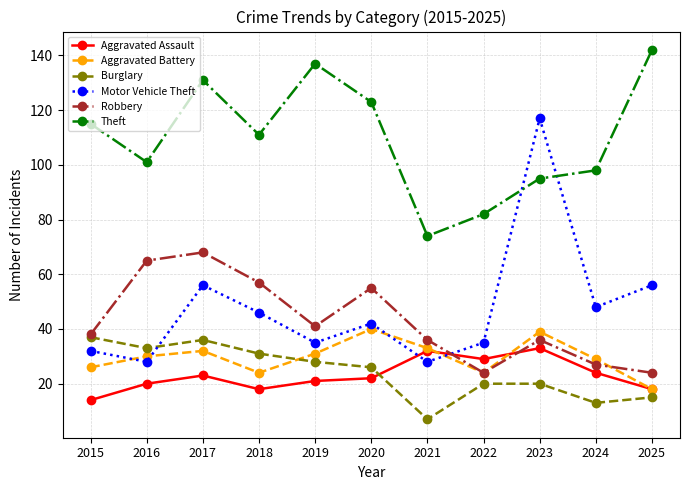

At which category does Robbery reach its first local peak?

2017